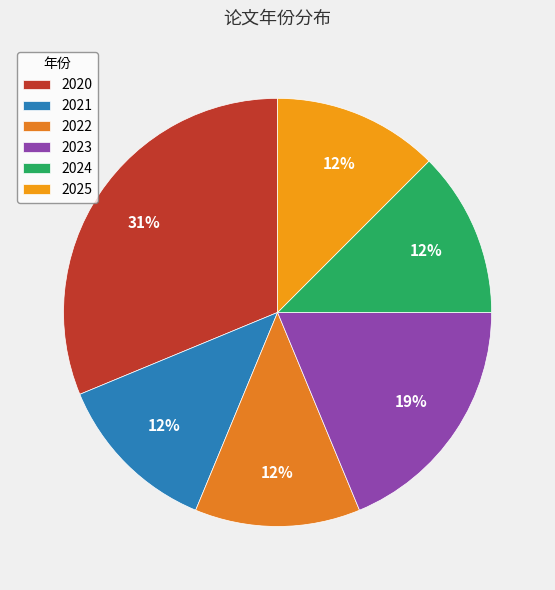

What percentage is the 2021 slice, to the nearest percent?

12%